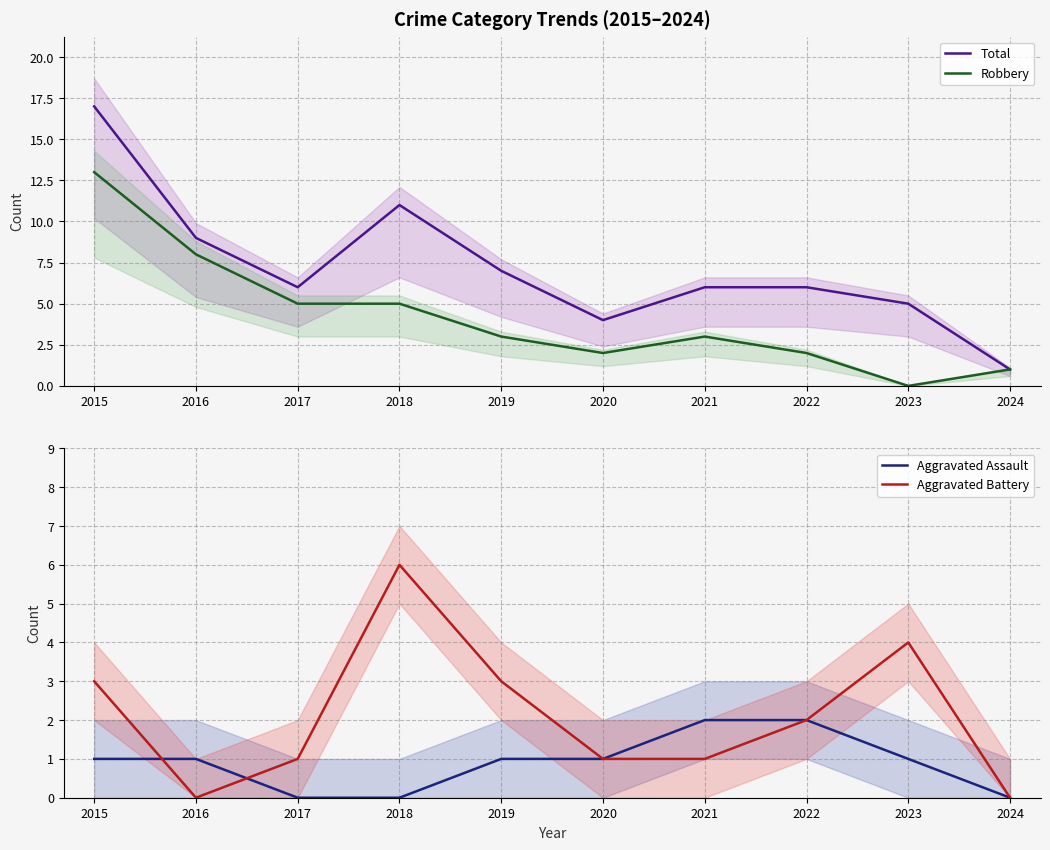

Where is the first local minimum for Robbery?

2020